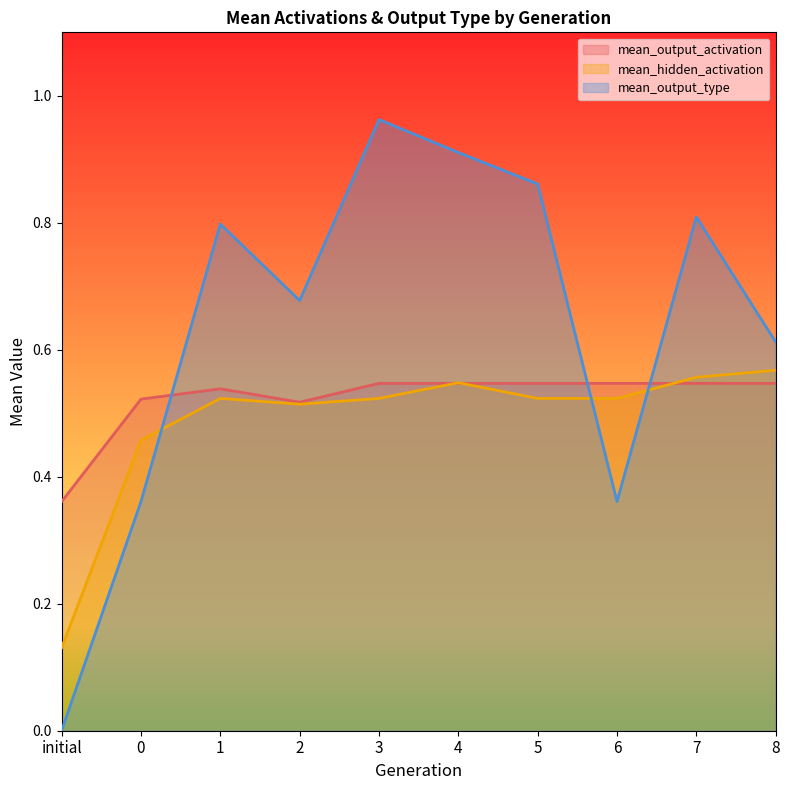

Which series has the widest spread of values?

mean_output_type